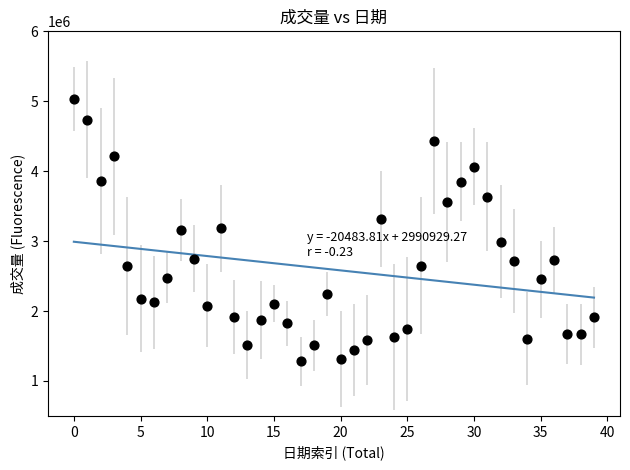

What is the range of Y values (max minus min)?

3753800